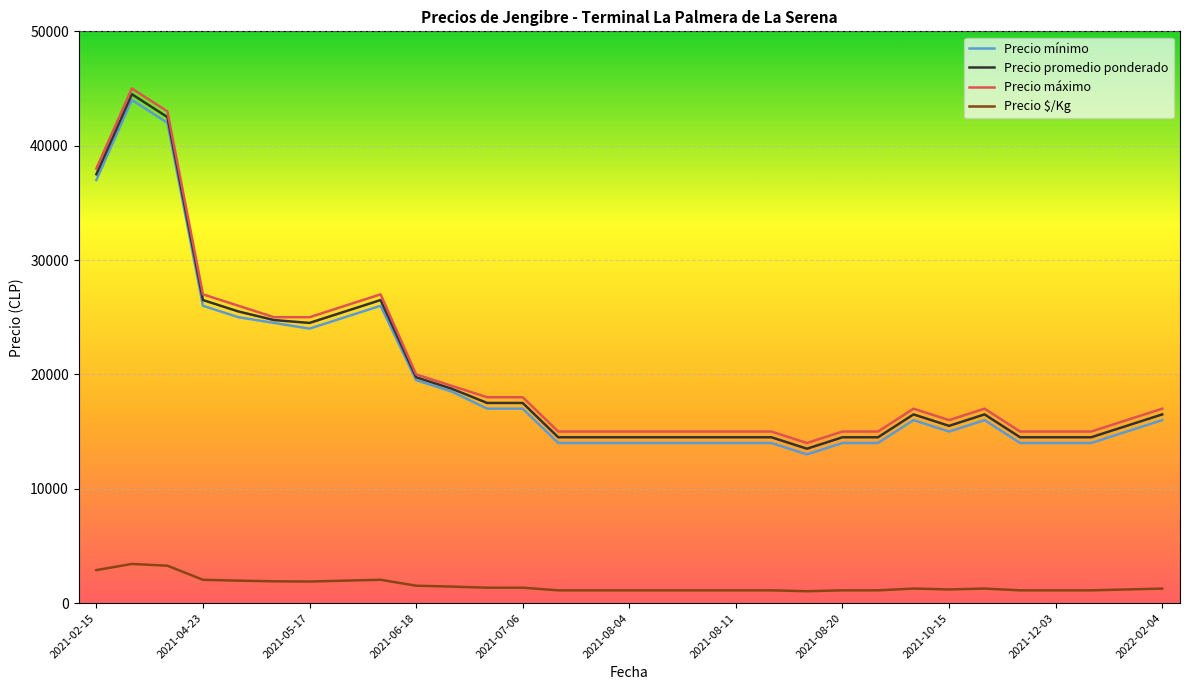

True or false: Precio mínimo and Precio máximo intersect in this chart.

False